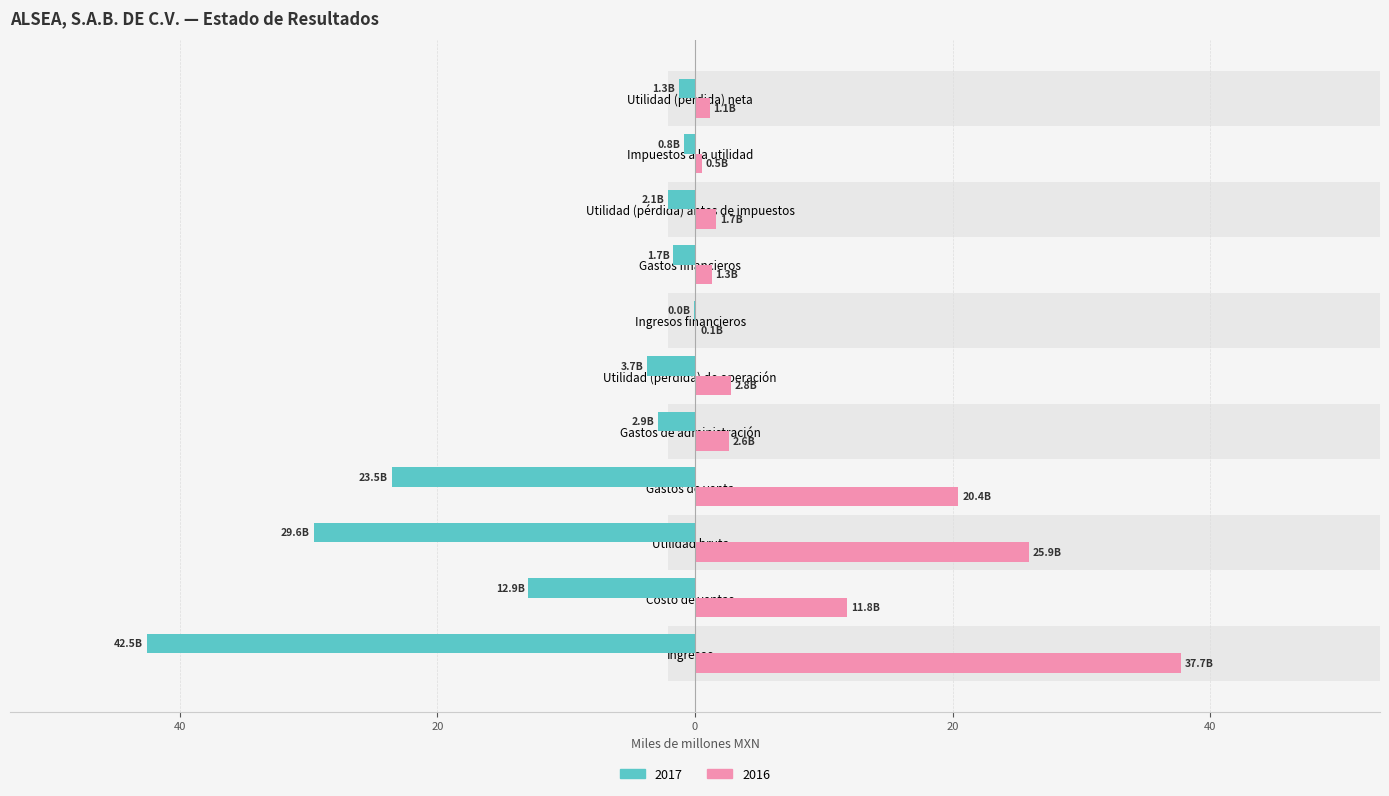

Which series has the largest range (max minus min)?

2017